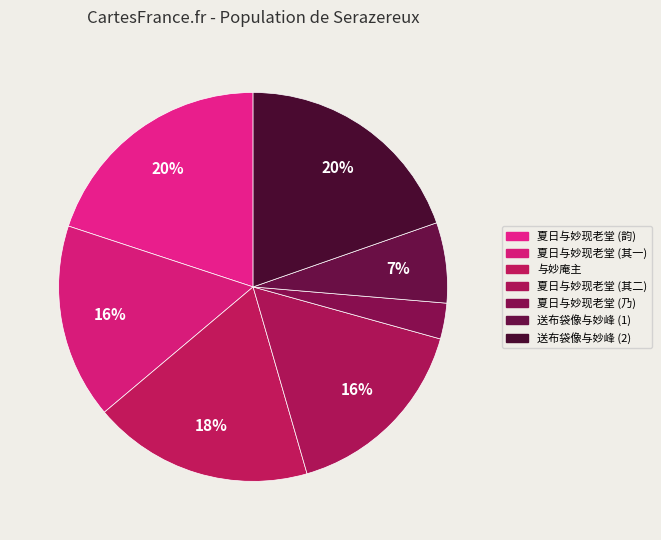

How many segments does this pie chart have?

7